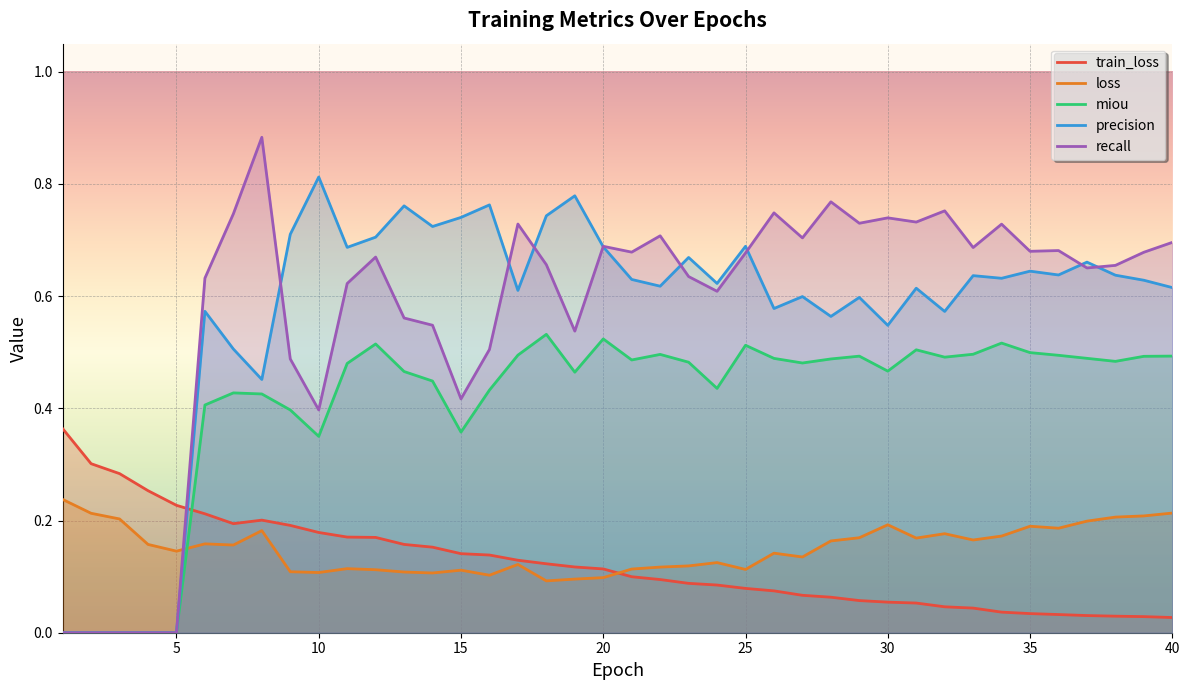

True or false: precision has more than 0 points higher than both neighbors.

True